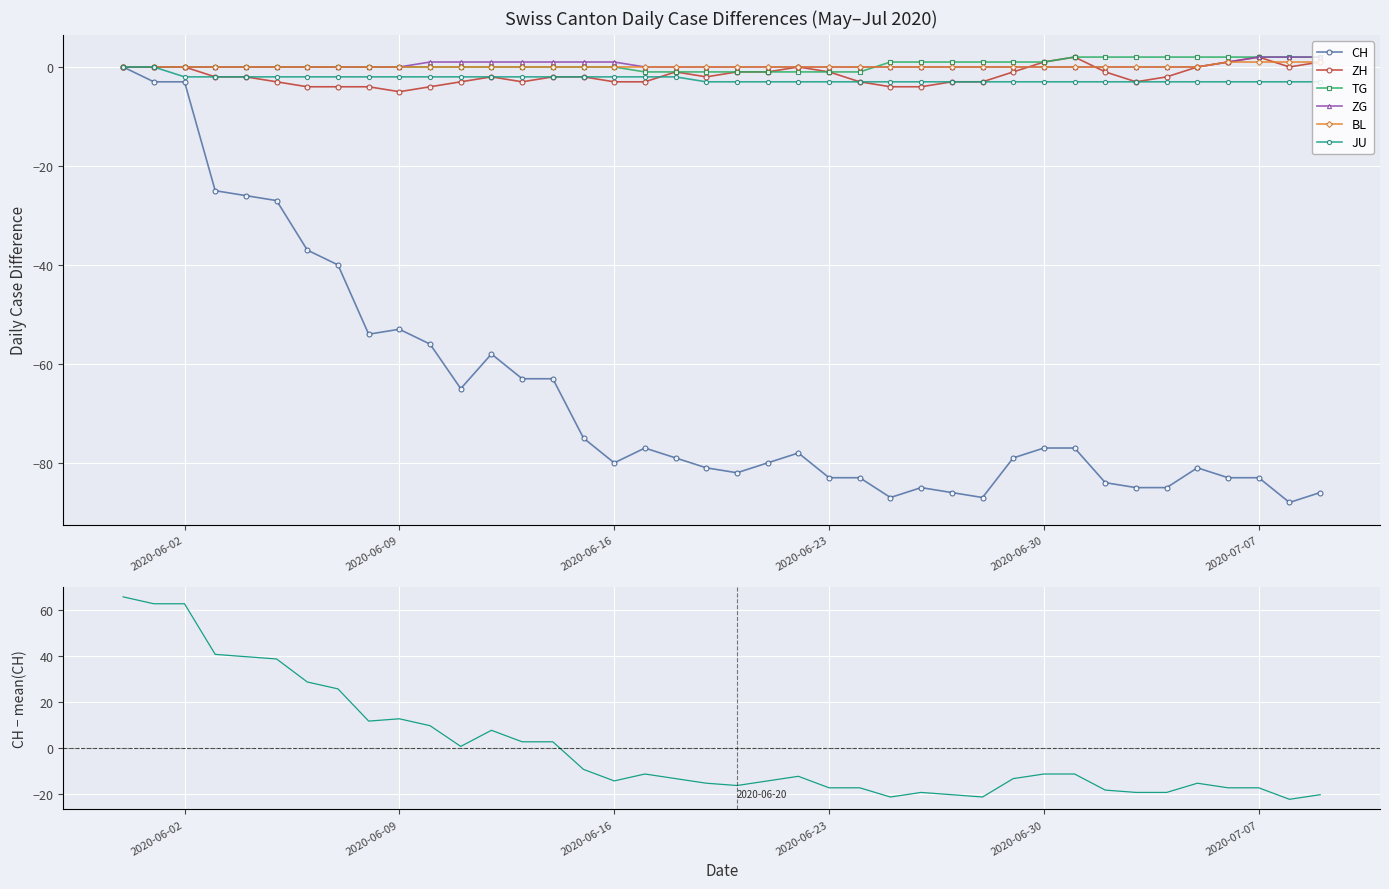

What is the value of the JU point at the 24th from the left?

-3